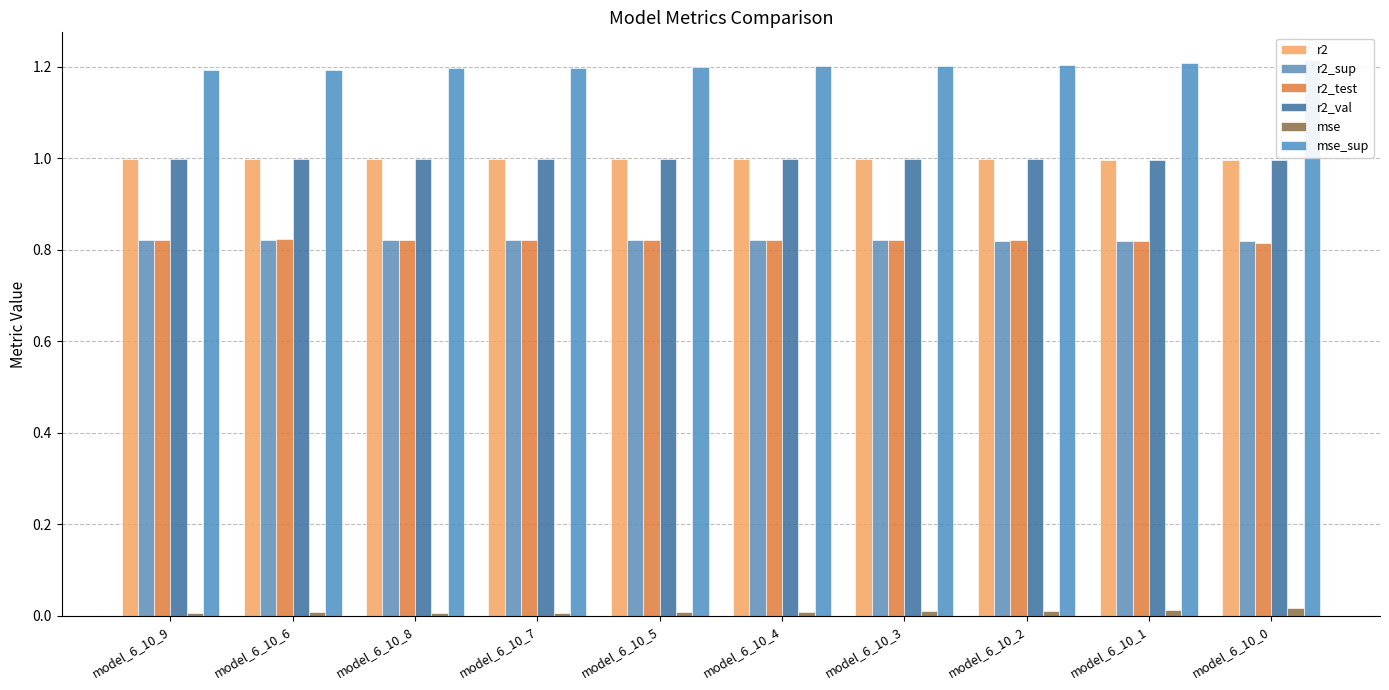

Read the r2_val value at model_6_10_1.

1.0